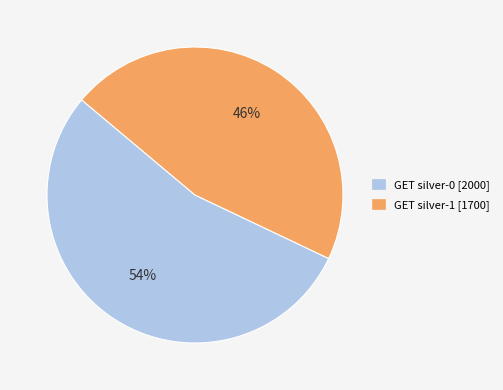

To the nearest percent, what is the combined percentage of GET silver-1 and GET silver-0?

100%